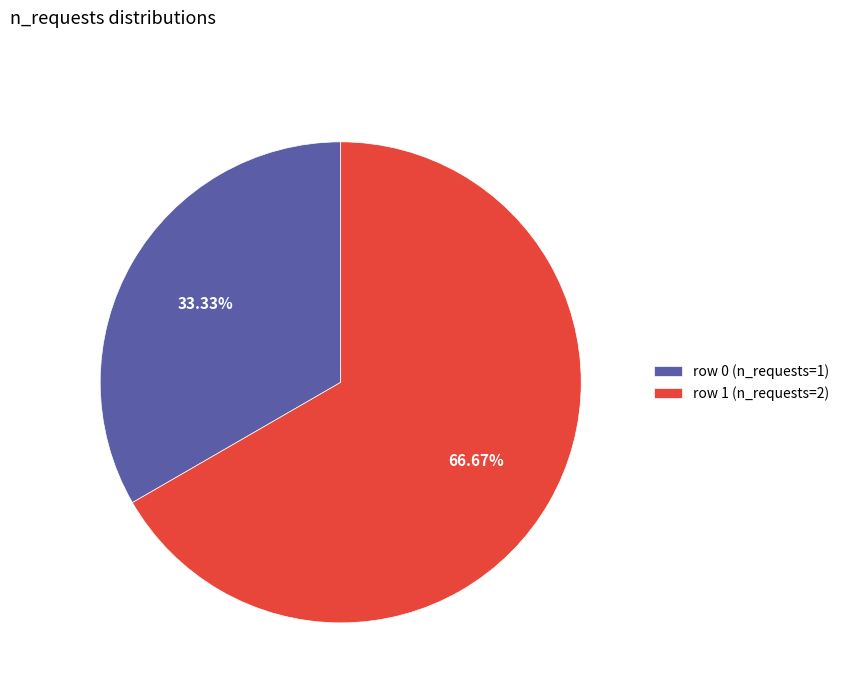

To the nearest percent, what is the average slice percentage?

50%